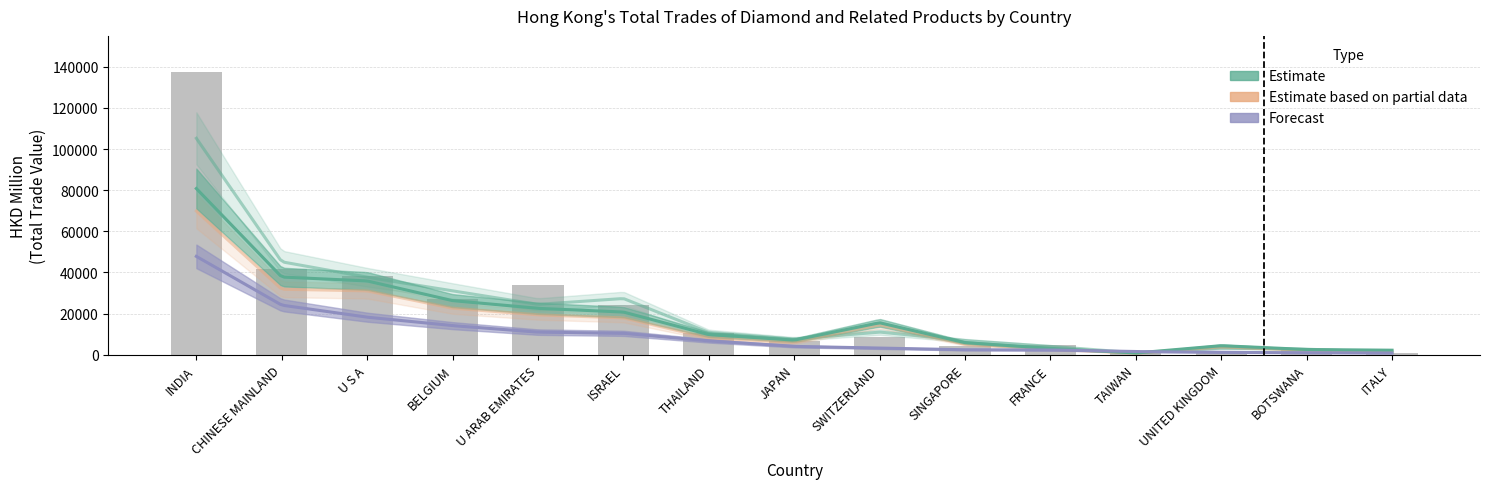

Where does the 201812 (HKD M) series first go above 10903?

INDIA